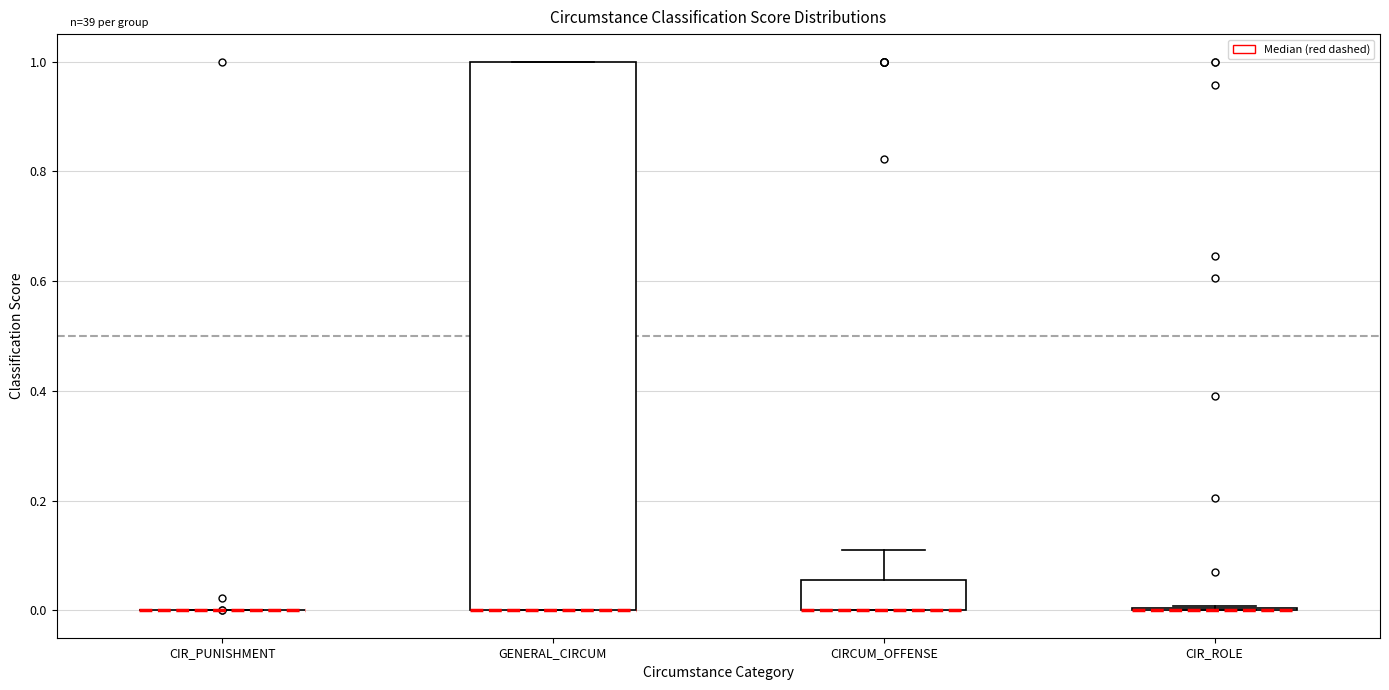

Reading left to right, transcribe this box plot: for each box, give where its median line is, the range the box spans, and where its two whiskers end, as read against the y-axis. The values are not printed on the chart, so give them approximately, as read against the axis.

CIR_PUNISHMENT: box collapsed to a line at 0.00, whiskers 0.00 to 0.00
GENERAL_CIRCUM: median 0.00 (drawn on the box's lower edge), box 0.00 to 1.00, whiskers 0.00 to 1.00
CIRCUM_OFFENSE: median 0.00 (drawn on the box's lower edge), box 0.00 to 0.06, whiskers 0.00 to 0.10
CIR_ROLE: box collapsed to a line at 0.00, whiskers 0.00 to 0.00